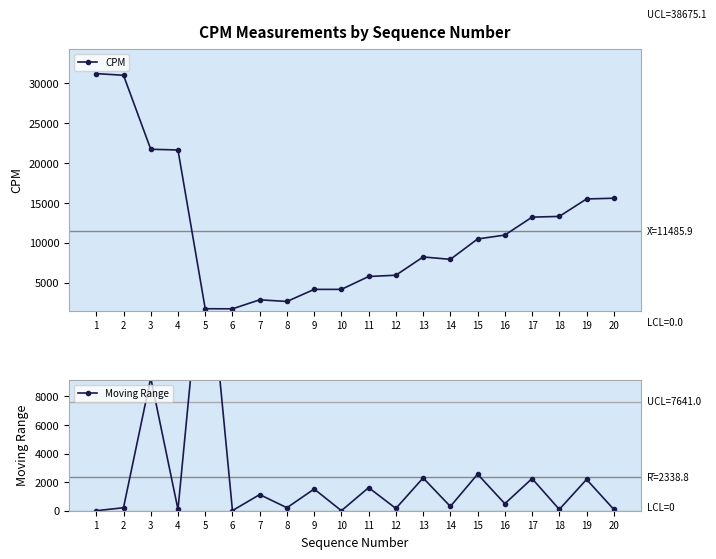

Reading left to right, list all the values displayed in this chart.

CPM: 31240.8	31031.2	21741.2	21649.8	1714.7	1705.3	2834.7	2627.0	4145.9	4146.6	5763.2	5923.5	8217.4	7918.0	10474.7	10966.6	13217.0	13309.0	15498.5	15593.7
Moving Range: 0.0	209.6	9290.0	91.4	19935.1	9.4	1129.4	207.7	1518.9	0.7	1616.6	160.3	2293.9	299.4	2556.7	491.9	2250.4	92.0	2189.5	95.2